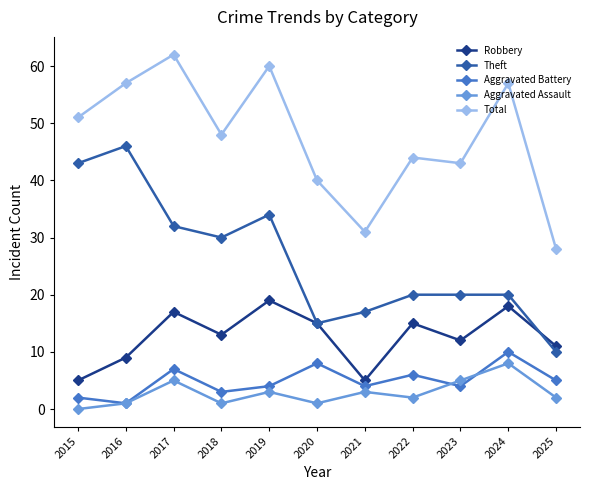

What is the value of the Total point at the 8th from the left?

44